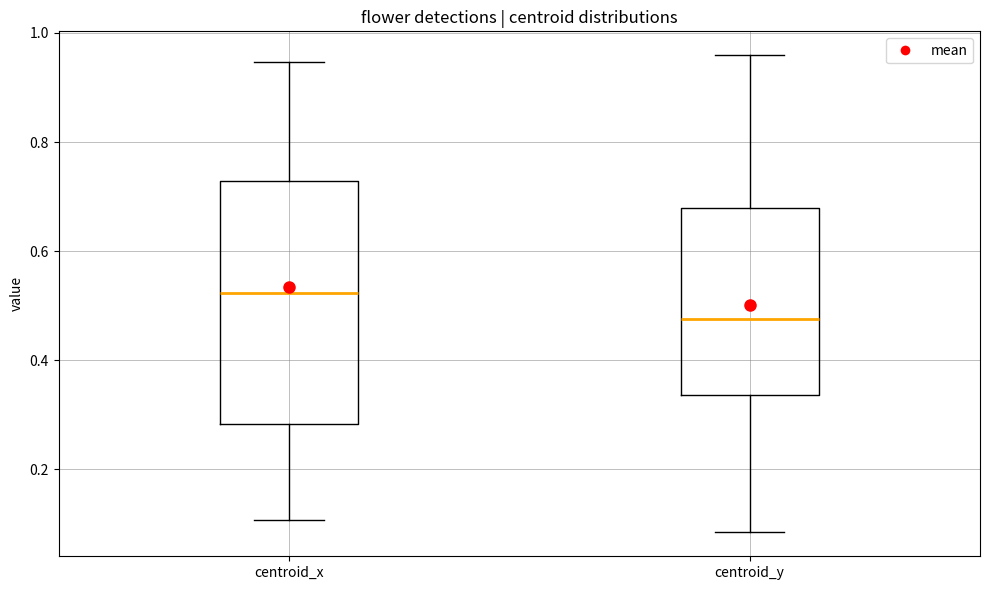

Where is the lower edge of the box for centroid_y on the y-axis? The values are not printed on the chart, so give them approximately, as read against the axis.

0.34